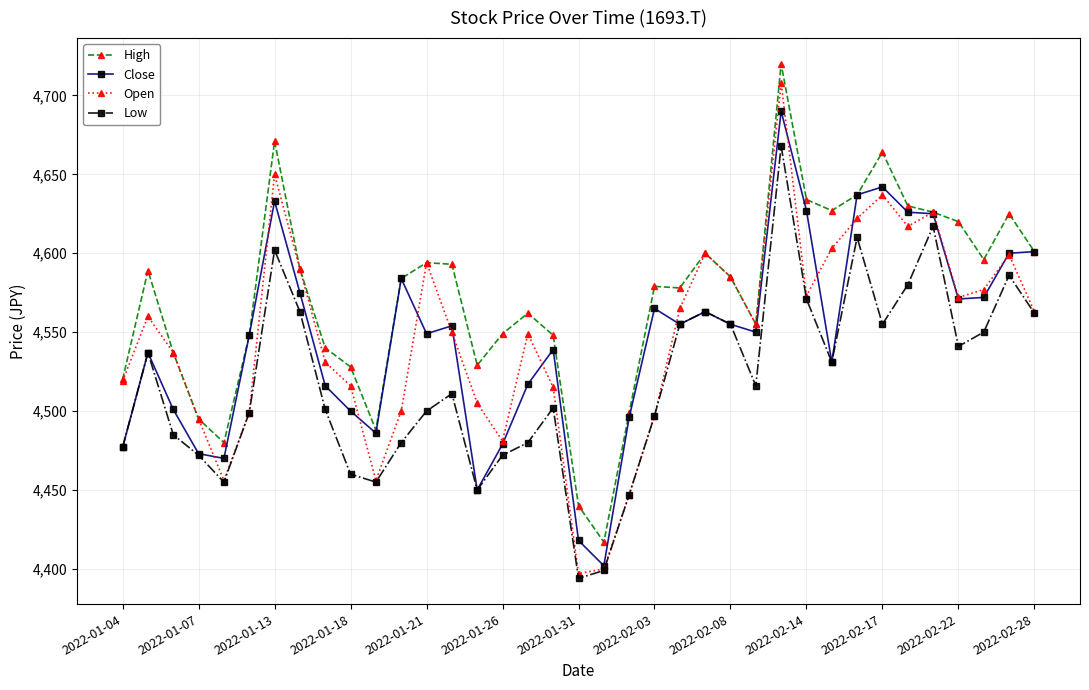

True or false: High and Low intersect in this chart.

False